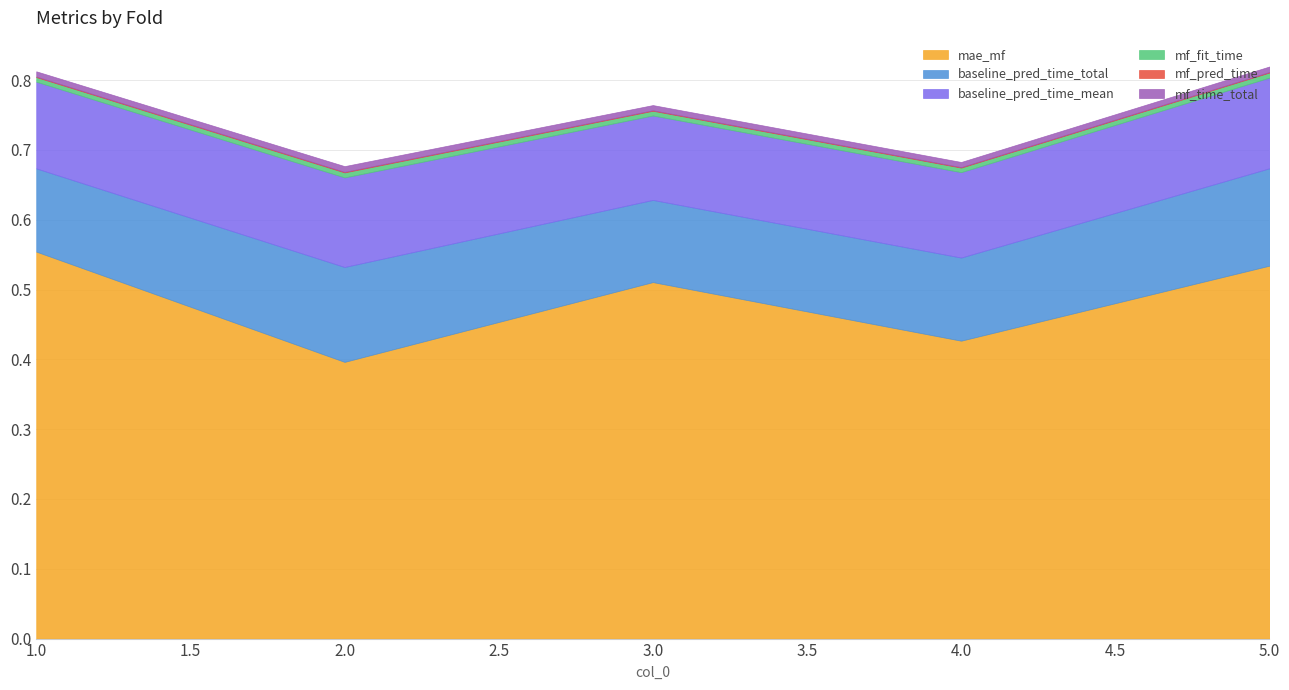

What is the maximum value for mae_mf?

0.6